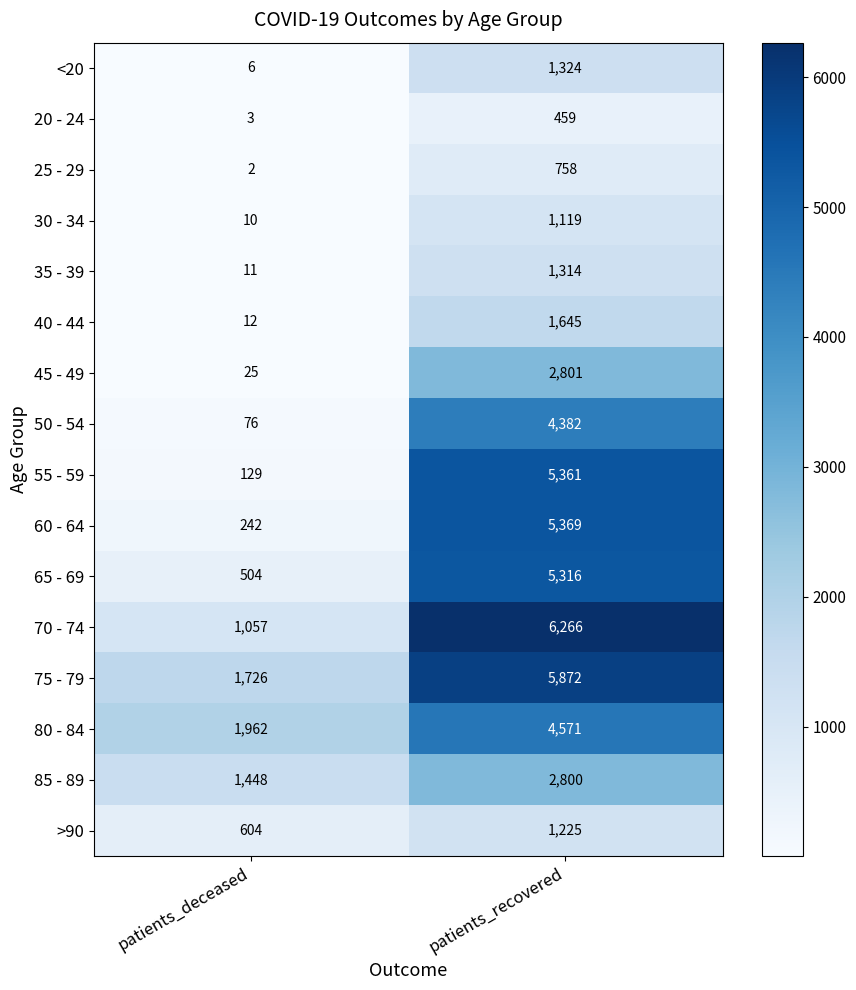

What is the difference between the highest and lowest values at patients_recovered?

5807